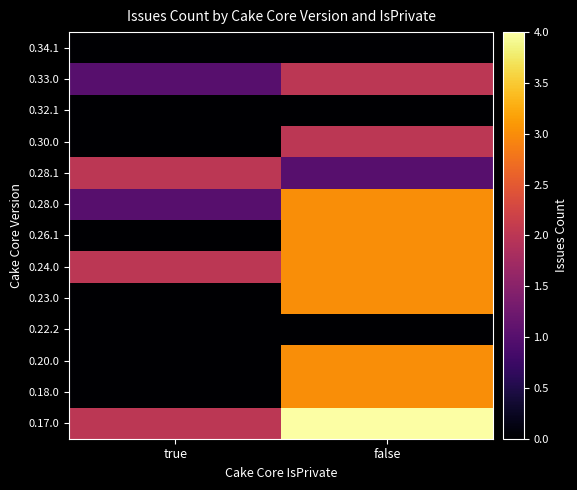

Which label corresponds to the largest value in the chart?

false